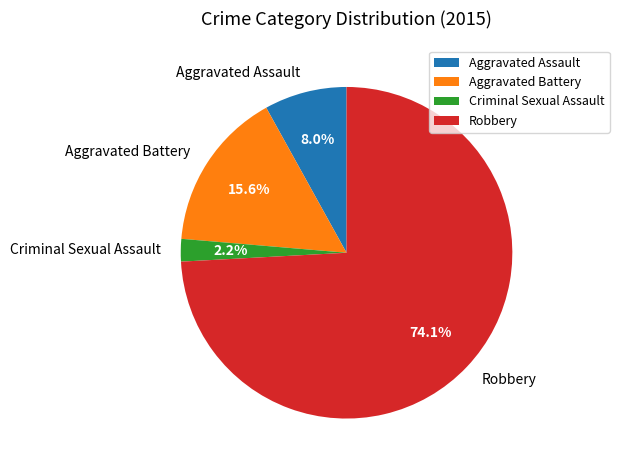

How much of the chart is everything except Criminal Sexual Assault?

97.8%